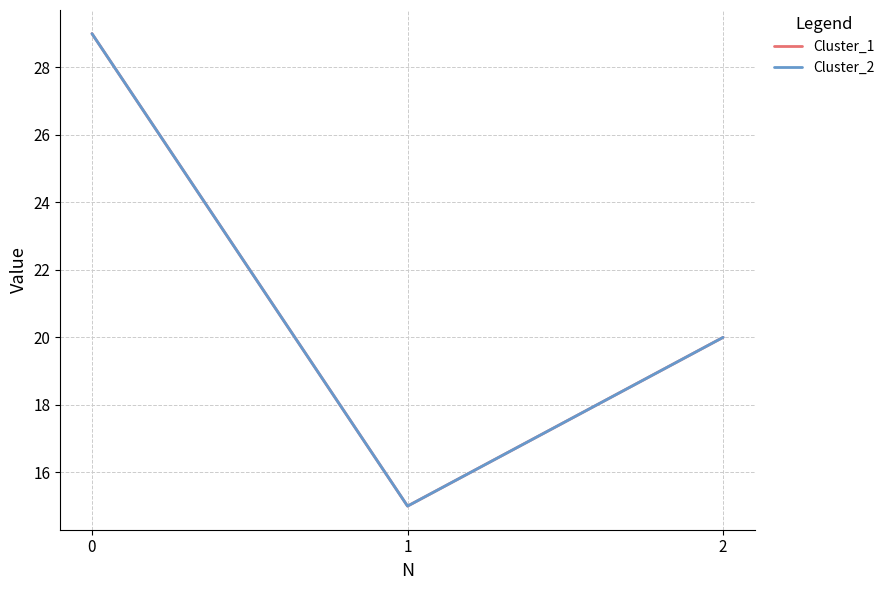

Rank the series at 1 from highest to lowest value.

Cluster_1, Cluster_2